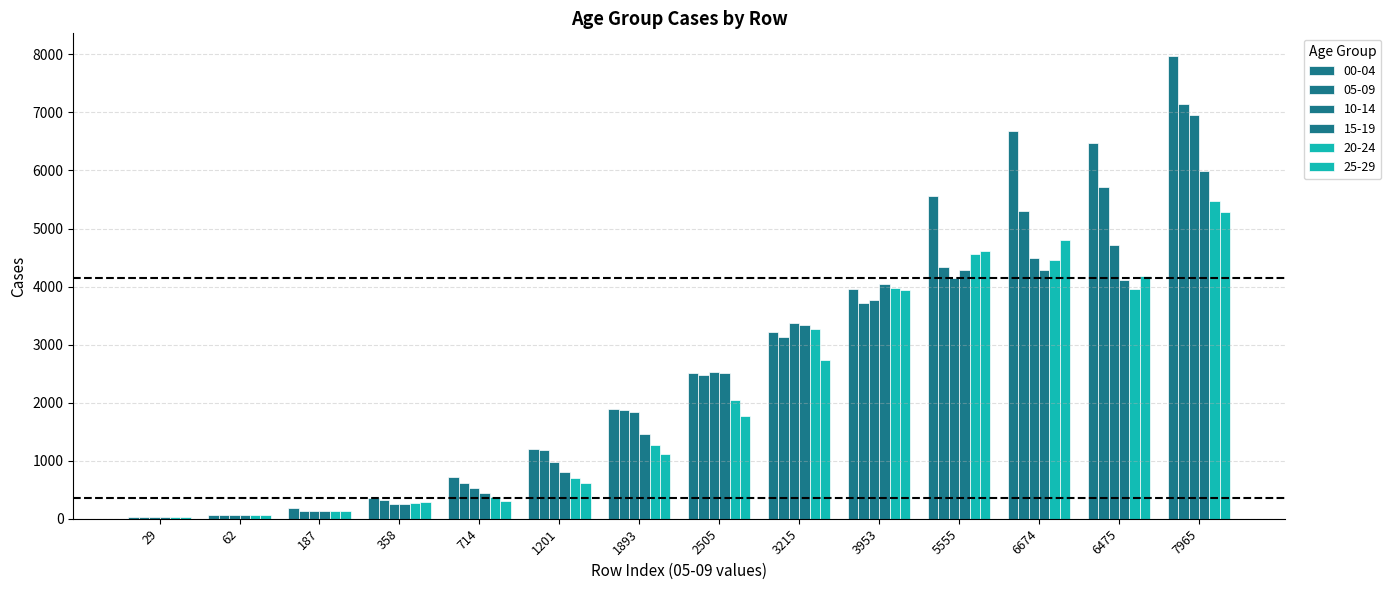

Does the chart contain stacked bars?

No